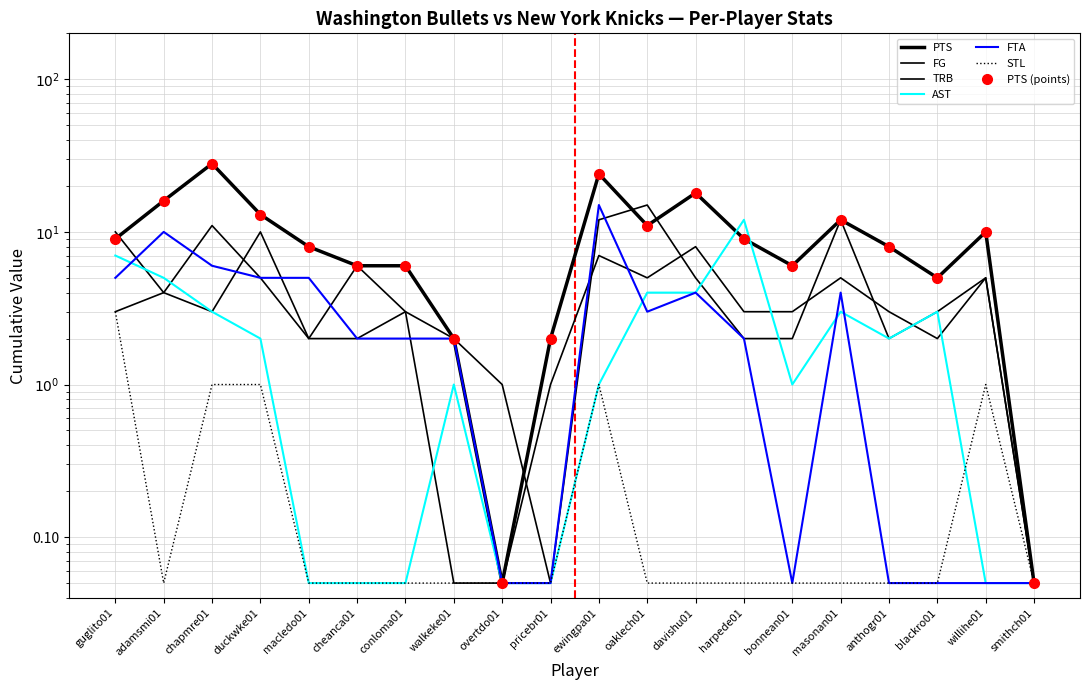

Which series has the largest range (max minus min)?

PTS